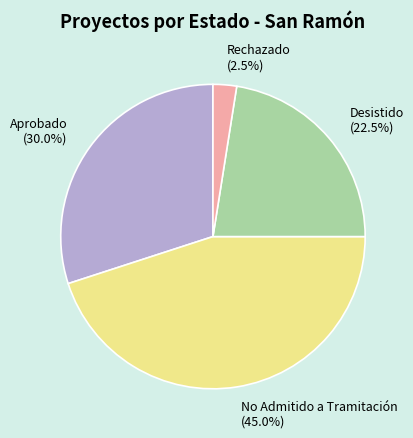

What is the ratio of the value at No Admitido a Tramitación to the value at Desistido?

2.0